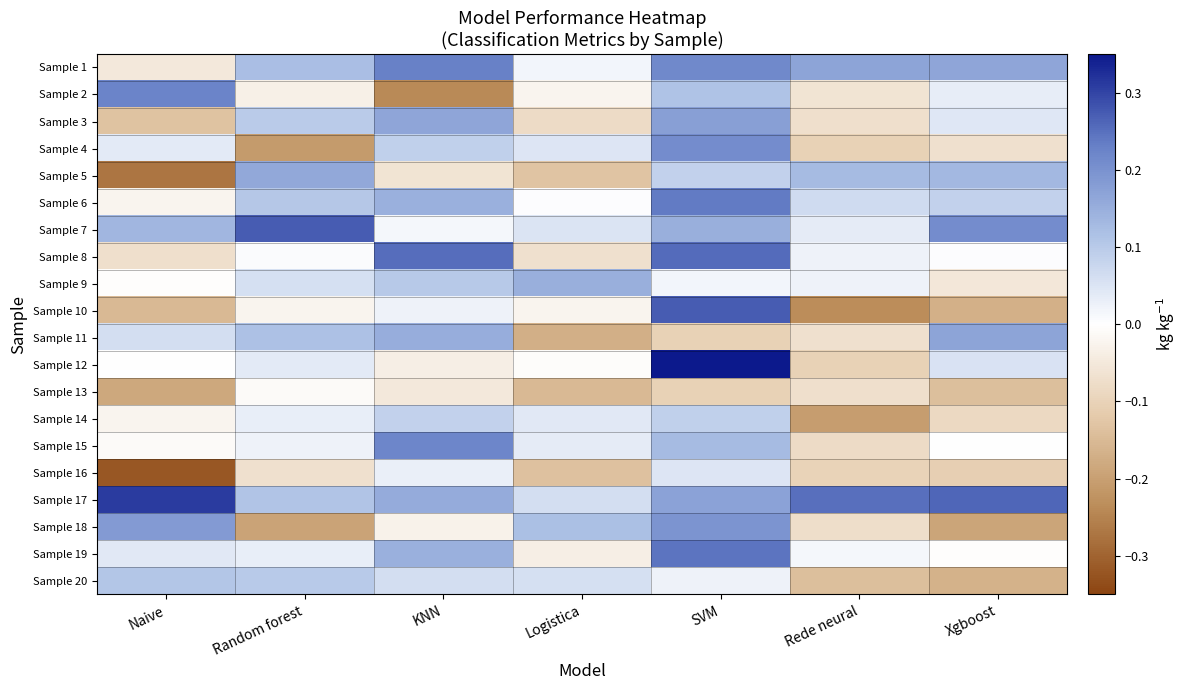

At Rede neural, list the series in order from largest to smallest.

Sample 17, Sample 1, Sample 5, Sample 6, Sample 7, Sample 8, Sample 9, Sample 19, Sample 2, Sample 11, Sample 13, Sample 3, Sample 18, Sample 15, Sample 16, Sample 4, Sample 12, Sample 20, Sample 14, Sample 10